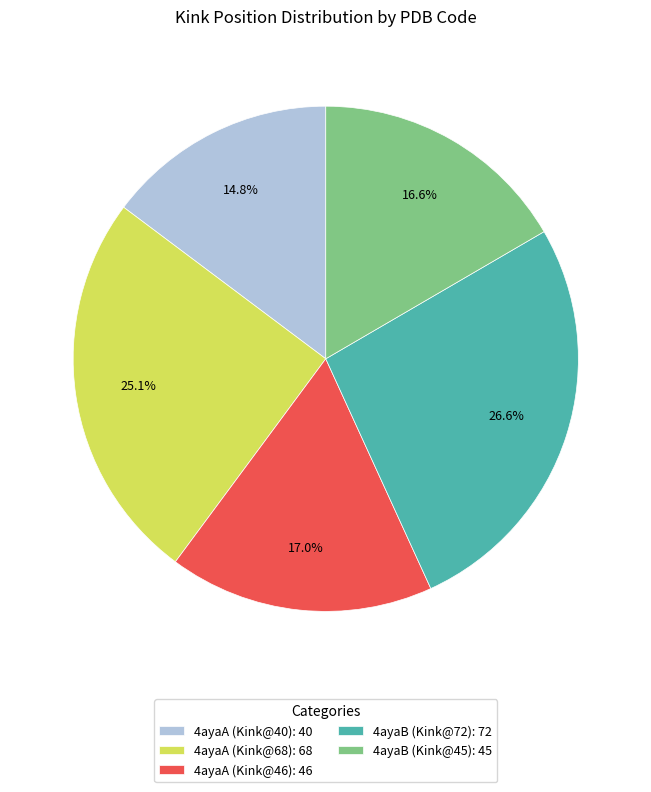

Does 4ayaA (Kink@40): 40 represent more than half of the total?

No